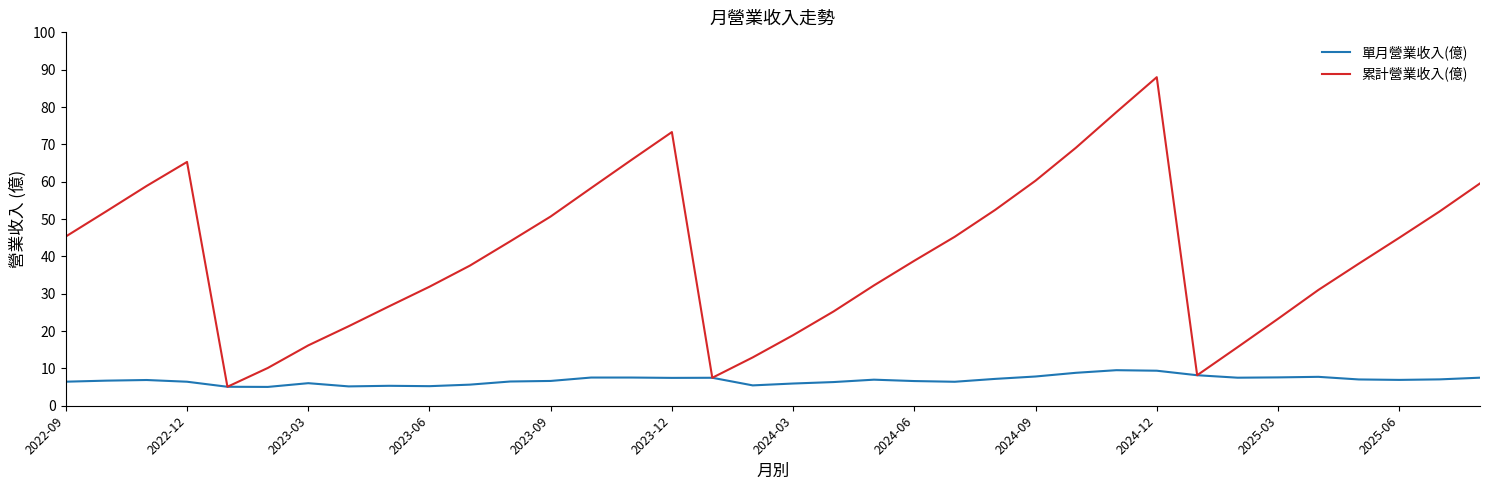

What is the greatest value displayed?

88.0